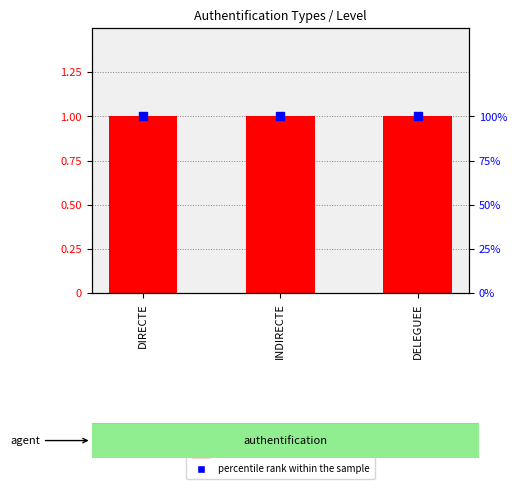

What is the average value of the Level count series?

1